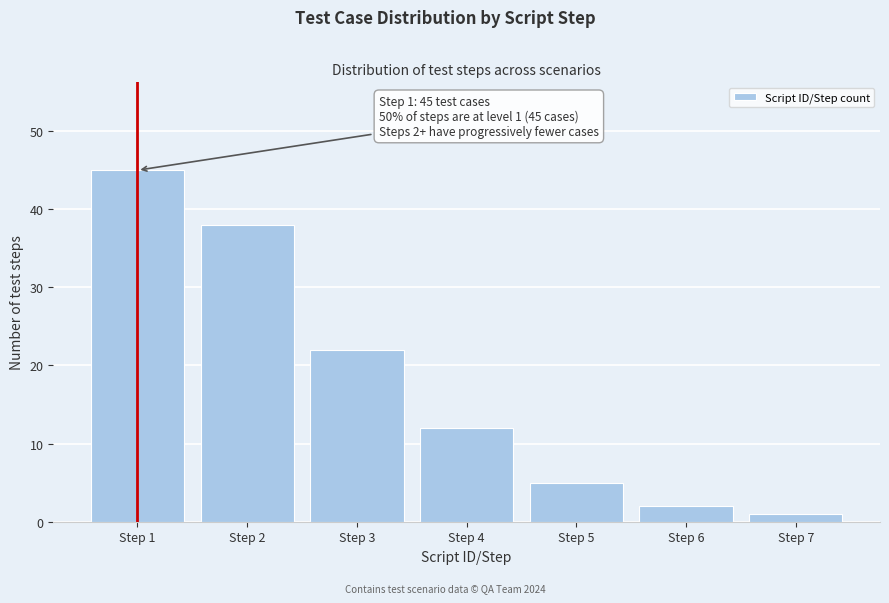

Reading right to left, what are all the values shown in this chart?

Step 7=1	Step 6=2	Step 5=5	Step 4=12	Step 3=22	Step 2=38	Step 1=45